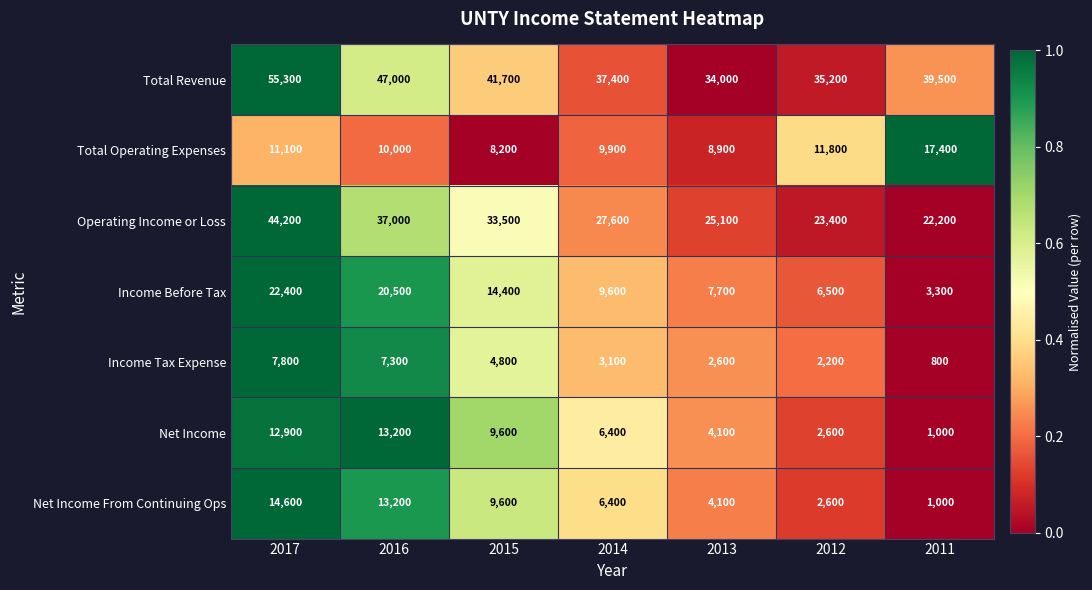

Which series has the largest total across all categories?

Total Revenue